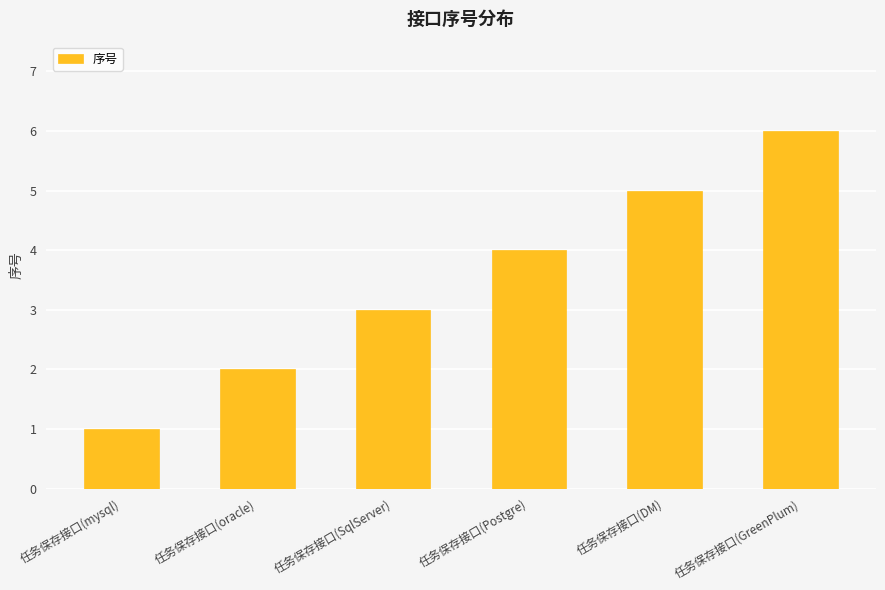

Reading right to left, transcribe all the data shown in this chart.

任务保存接口(GreenPlum)=6	任务保存接口(DM)=5	任务保存接口(Postgre)=4	任务保存接口(SqlServer)=3	任务保存接口(oracle)=2	任务保存接口(mysql)=1